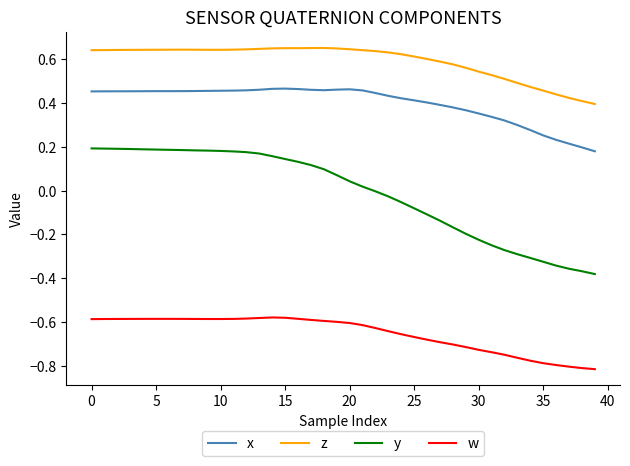

Rank the series by their average value, from lowest to highest.

w, y, x, z